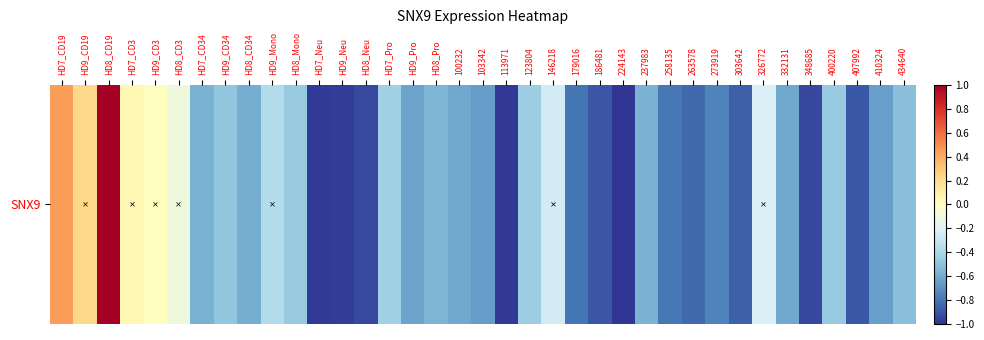

What is the average value?

-0.5